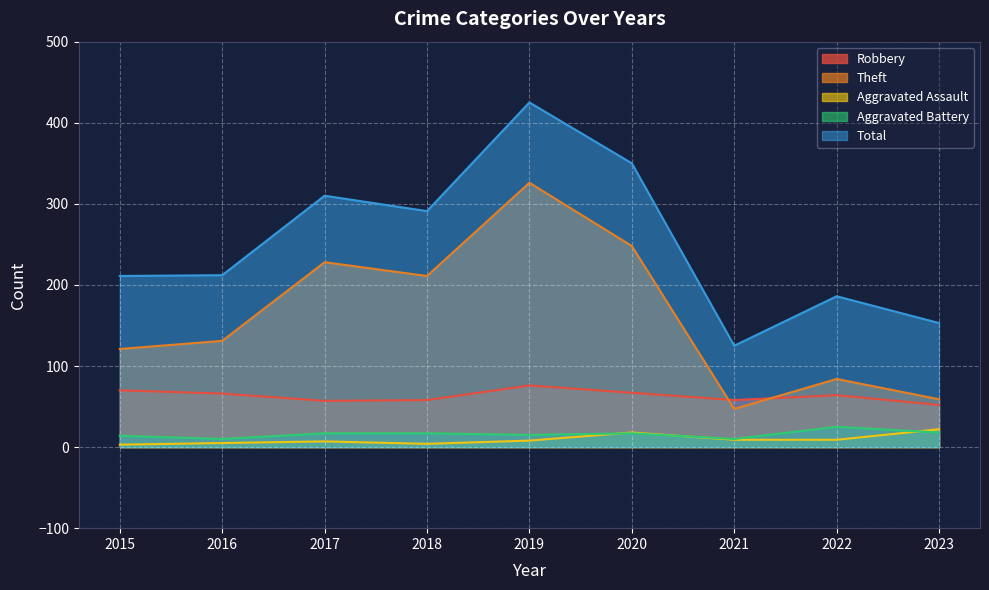

What is the greatest value displayed?

425